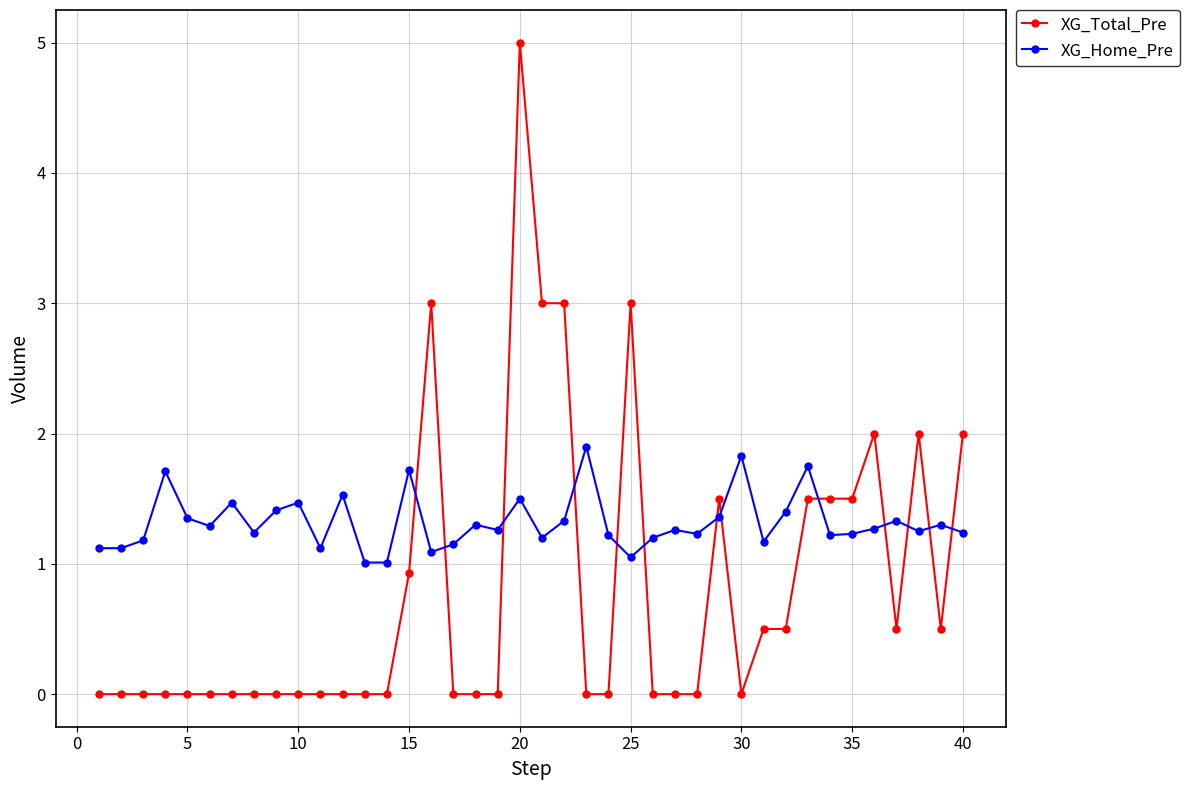

What are all the series names shown in the legend?

XG_Total_Pre, XG_Home_Pre